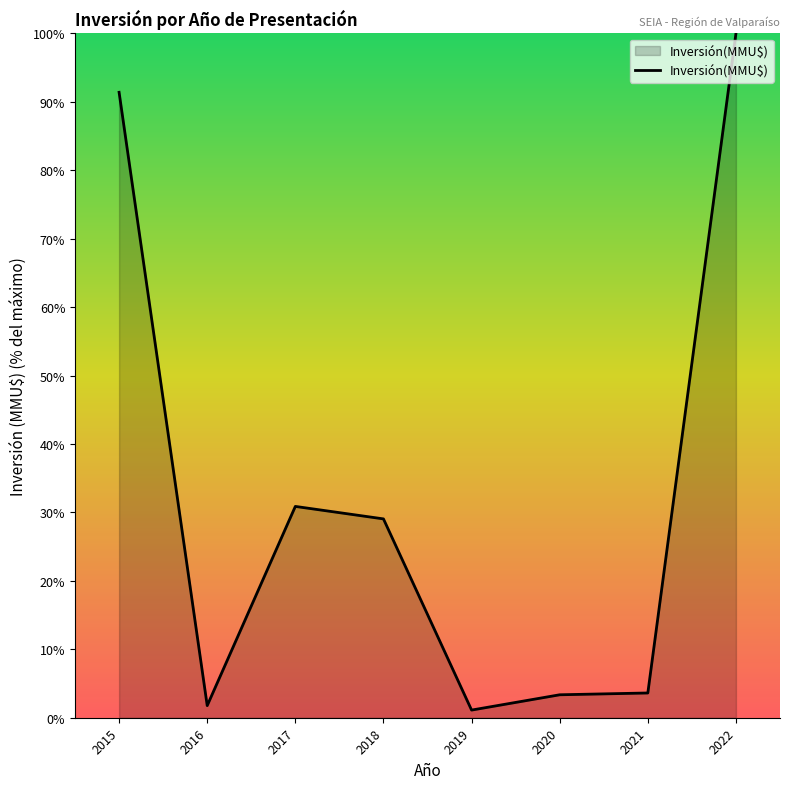

How many series are shown in this chart?

1